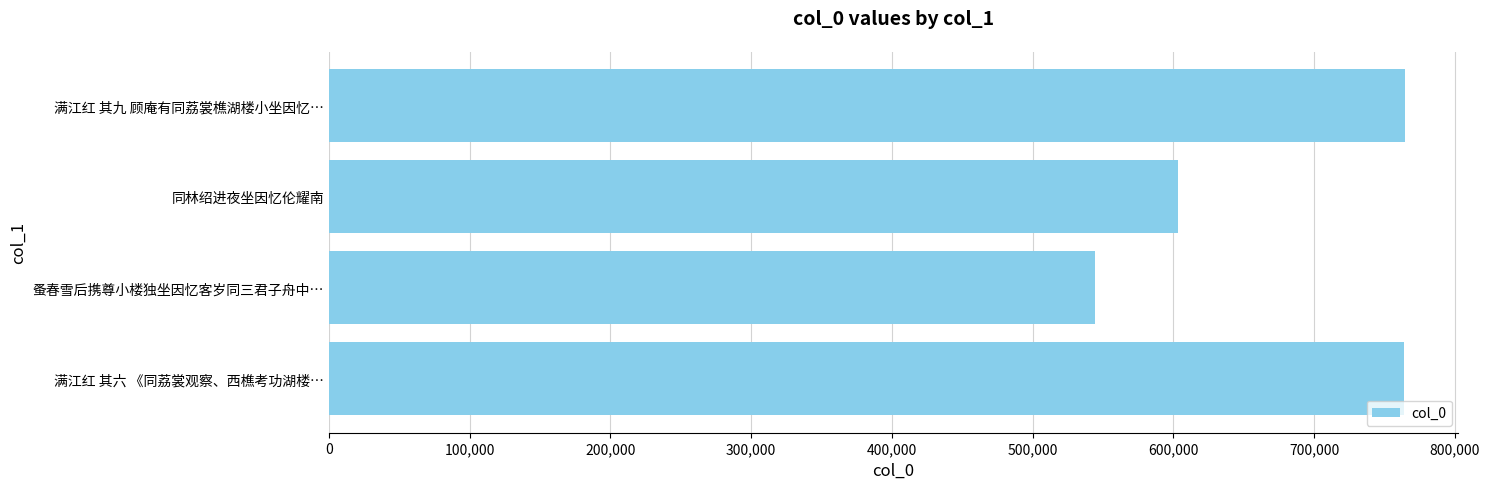

What is the difference between the values at 满江红 其六 《同荔裳观察、西樵考功湖楼… and 蚤春雪后携尊小楼独坐因忆客岁同三君子舟中…?

218919